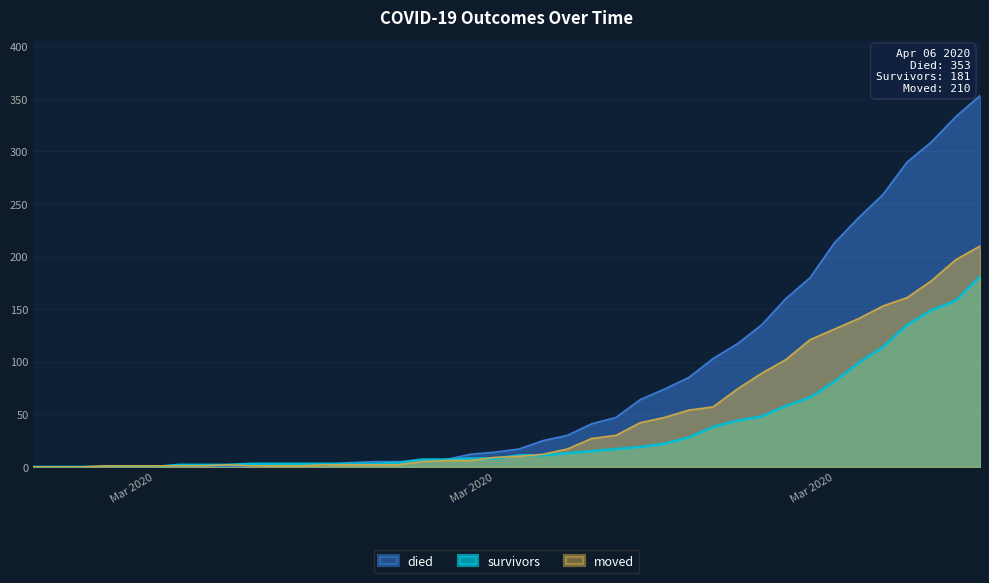

What position from the right is 2020-03-14?

24